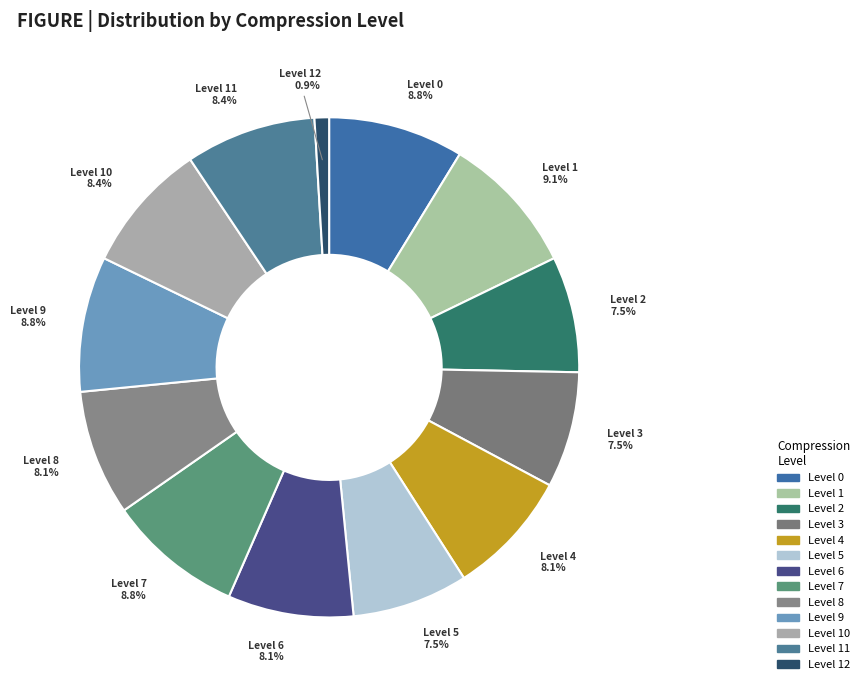

Which category has the smallest portion of the pie?

Level 12